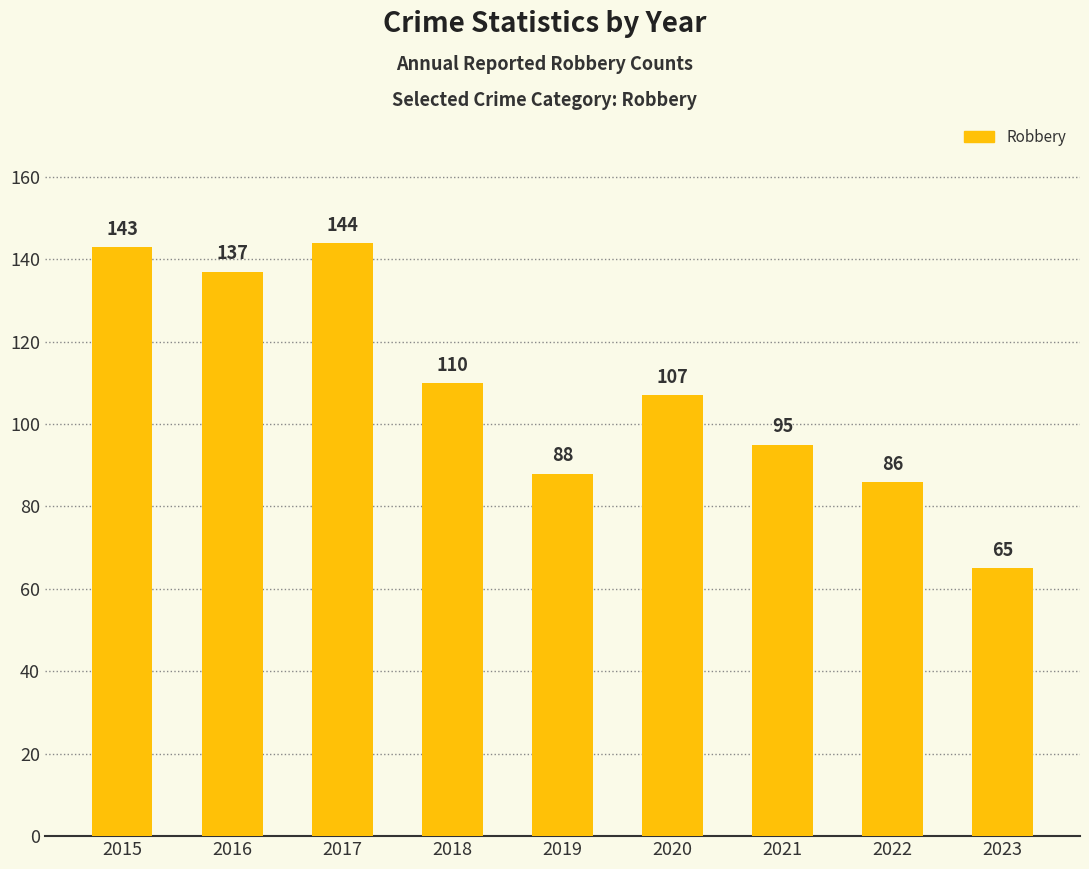

Where is the data nearest to the value 104?

2020